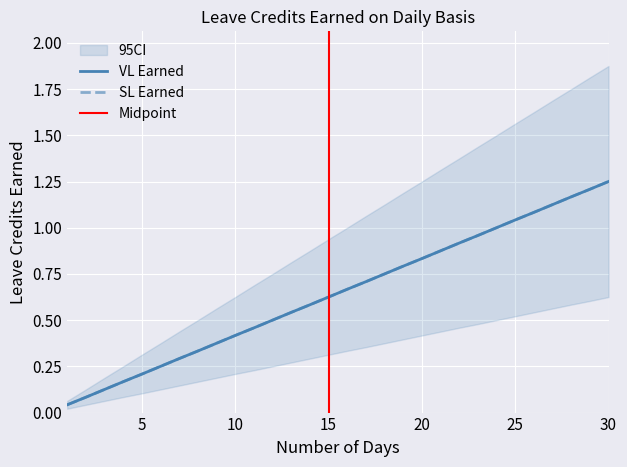

Reading left to right, extract all data points from this chart.

VL Earned: 1=0.0	2=0.1	3=0.1	4=0.2	5=0.2	6=0.2	7=0.3	8=0.3	9=0.4	10=0.4	11=0.5	12=0.5	13=0.5	14=0.6	15=0.6	16=0.7	17=0.7	18=0.8	19=0.8	20=0.8	21=0.9	22=0.9	23=1.0	24=1.0	25=1.0	26=1.1	27=1.1	28=1.2	29=1.2	30=1.2
SL Earned: 1=0.0	2=0.1	3=0.1	4=0.2	5=0.2	6=0.2	7=0.3	8=0.3	9=0.4	10=0.4	11=0.5	12=0.5	13=0.5	14=0.6	15=0.6	16=0.7	17=0.7	18=0.8	19=0.8	20=0.8	21=0.9	22=0.9	23=1.0	24=1.0	25=1.0	26=1.1	27=1.1	28=1.2	29=1.2	30=1.2